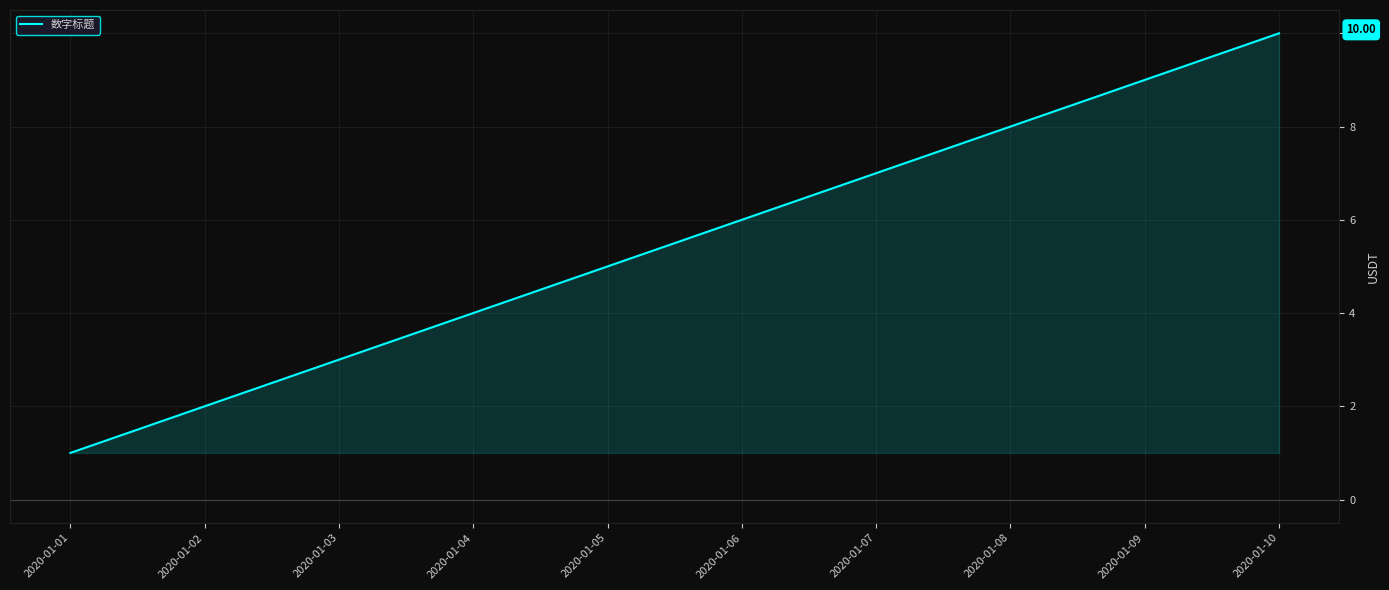

How many lines are shown in the chart?

1